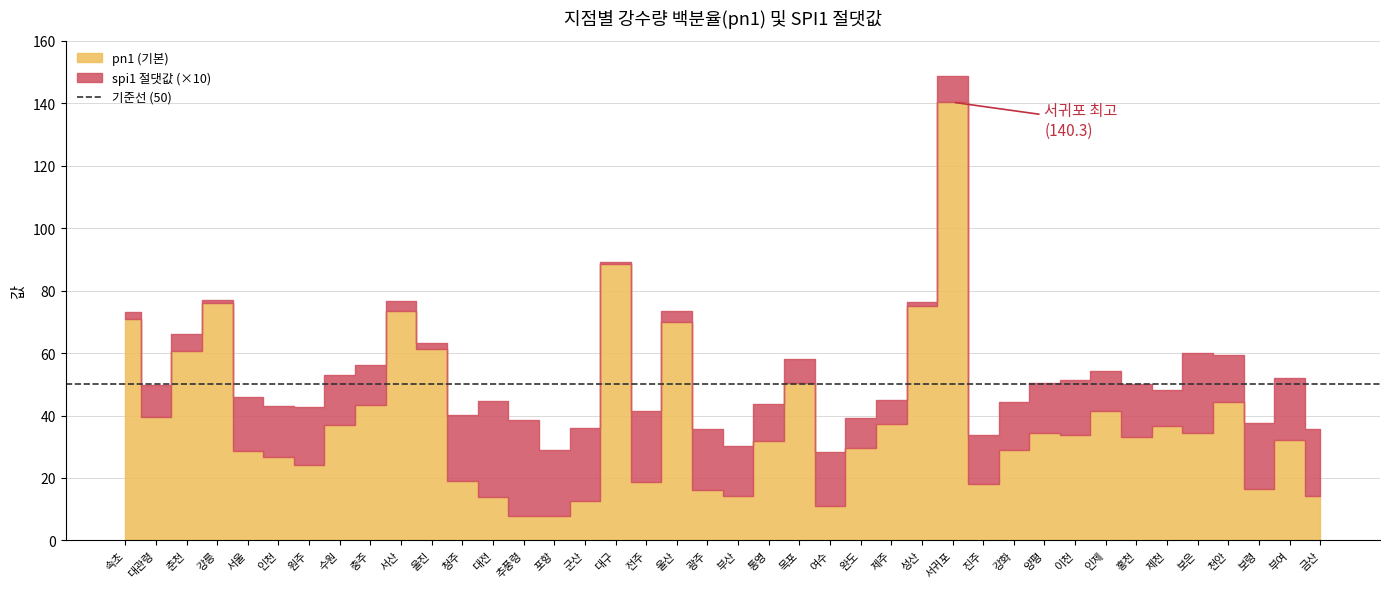

Which series has the widest spread of values?

pn1